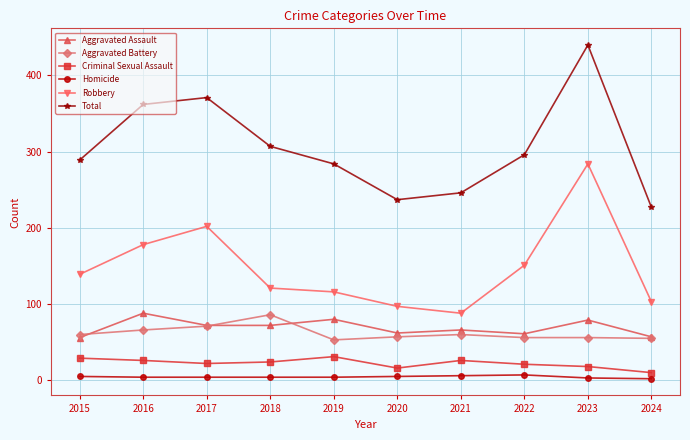

Which series has the largest total across all categories?

Total